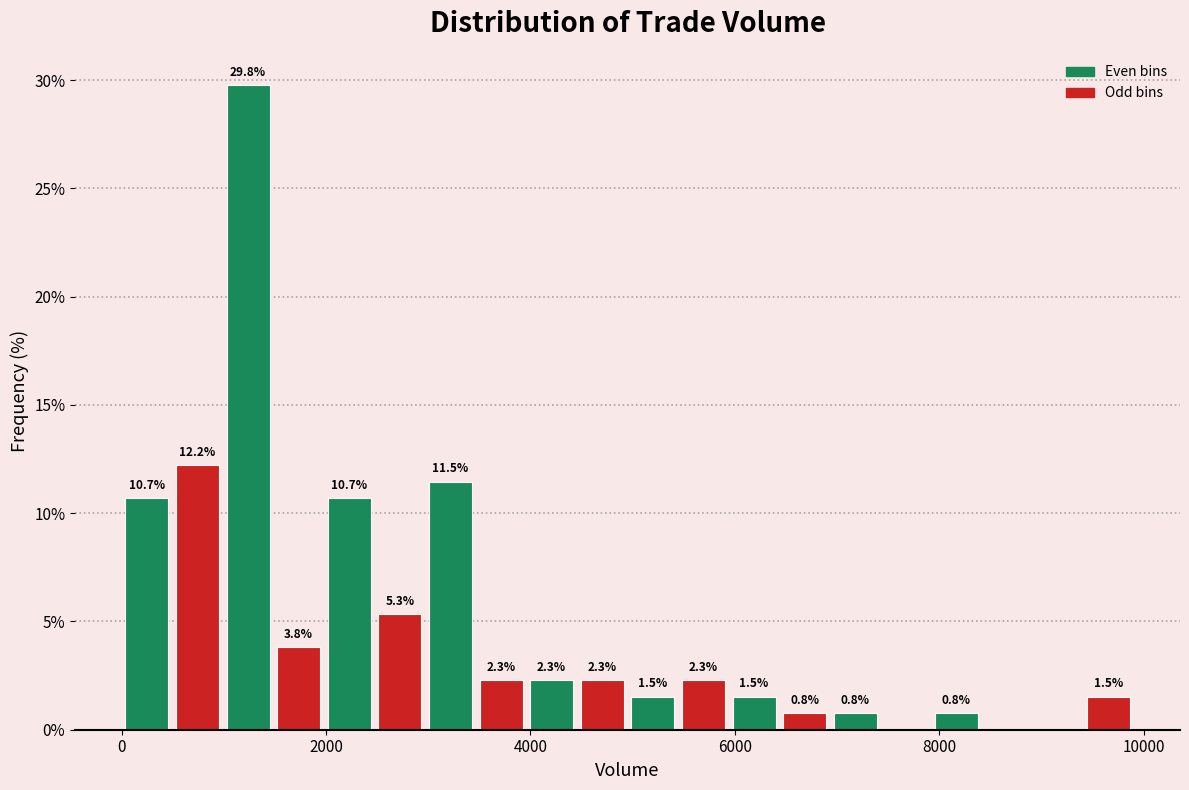

Read against the x-axis, roughly where is the centre of the tallest bar?

1200